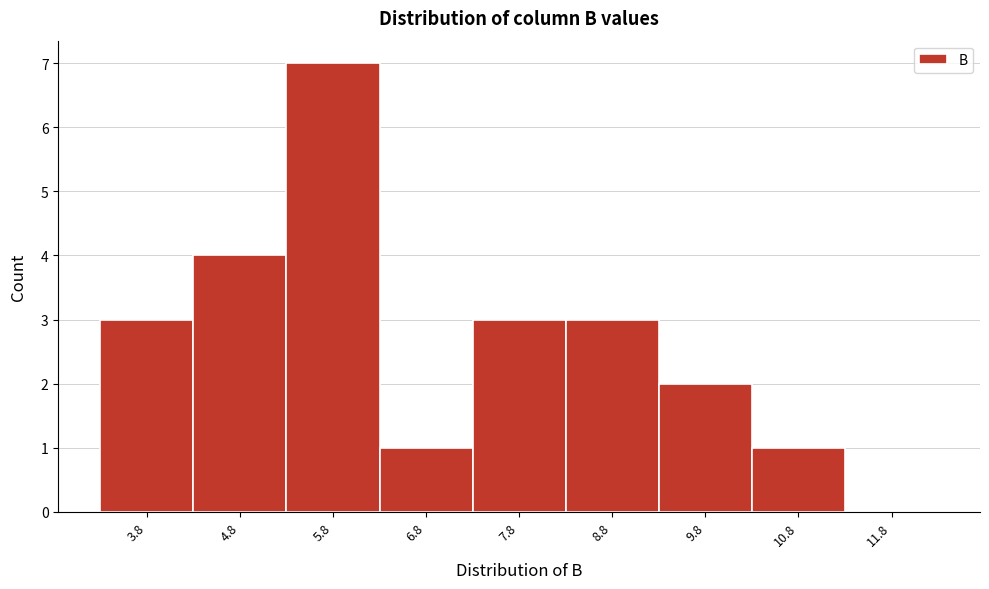

Reading left to right, list every bar in this chart as the range it spans on the x-axis followed by its height. The values are not printed on the chart, so give them approximately, as read against the axis.

3.3 to 4.3: 3
4.3 to 5.3: 4
5.3 to 6.3: 7
6.3 to 7.3: 1
7.3 to 8.3: 3
8.3 to 9.3: 3
9.3 to 10.3: 2
10.3 to 11.3: 1
11.3 to 12.3: 0